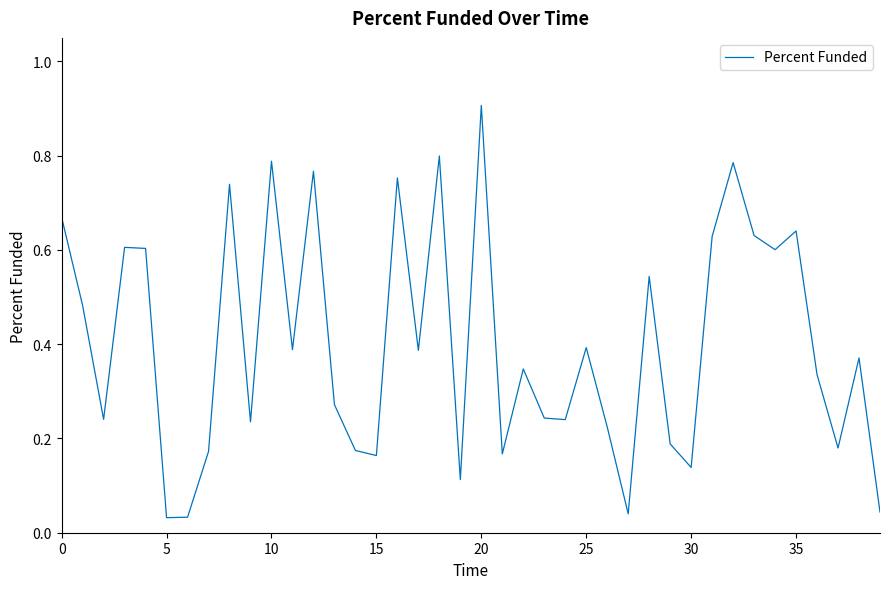

How many distinct data groups are displayed?

1